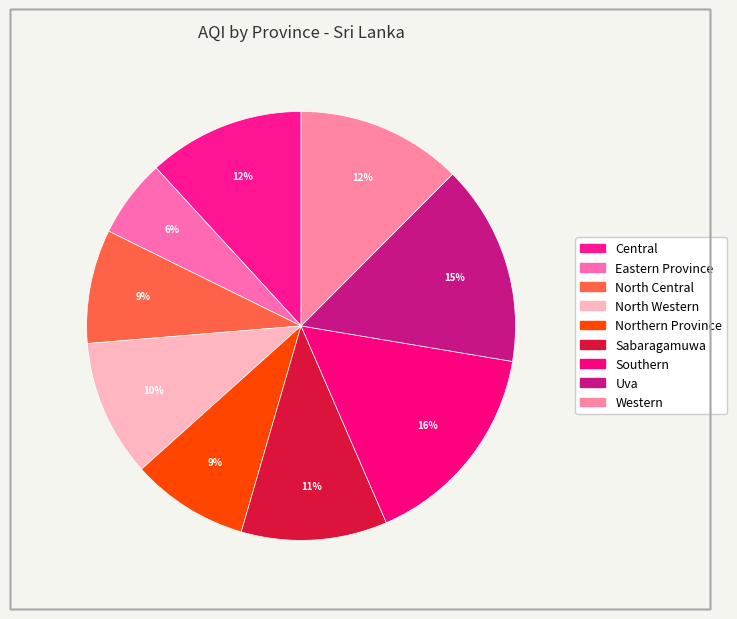

The Southern slice represents 10% of the pie. True or false?

False